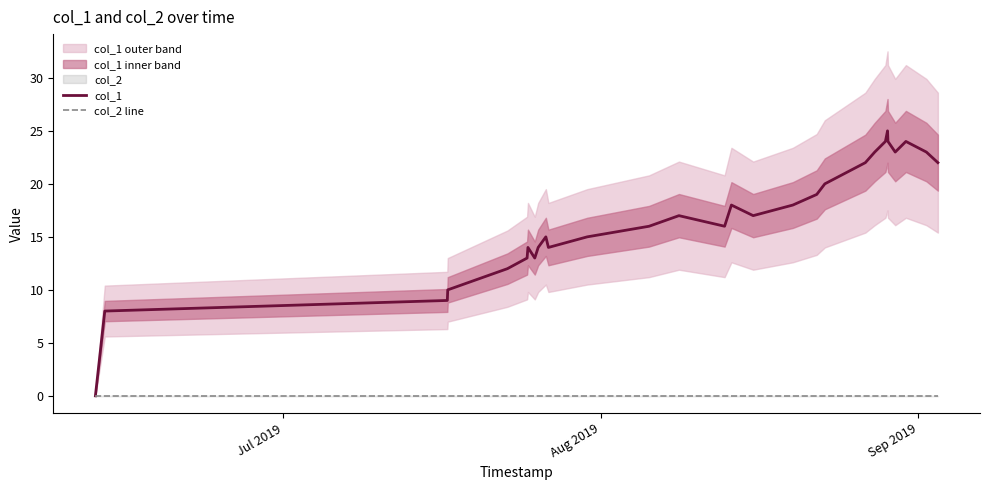

What is the highest value of the col_1 series?

25